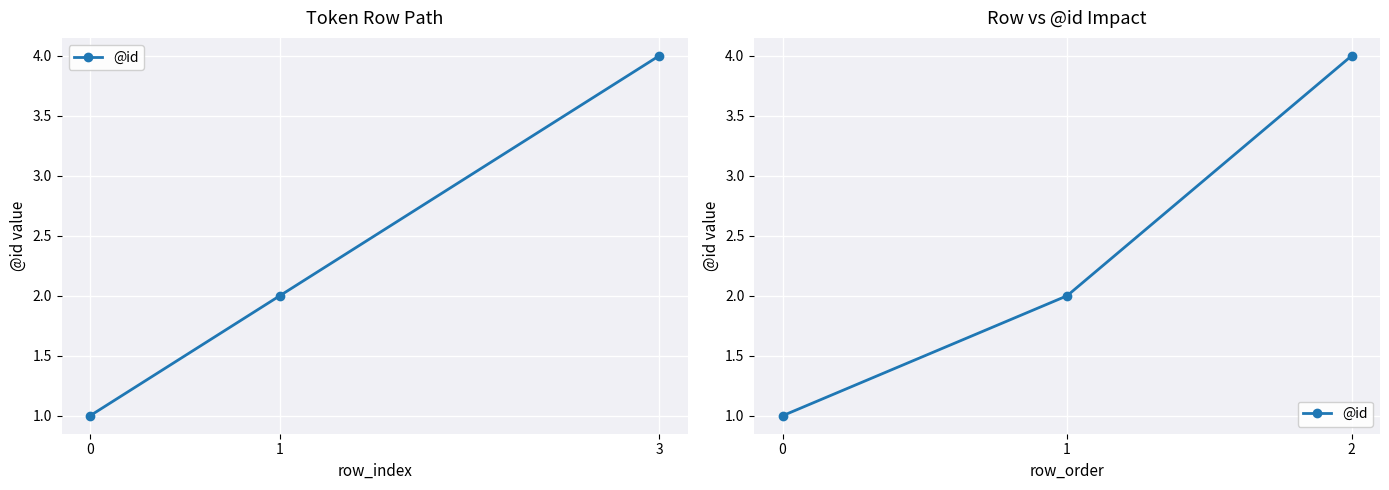

Where is the data nearest to the value 2?

1